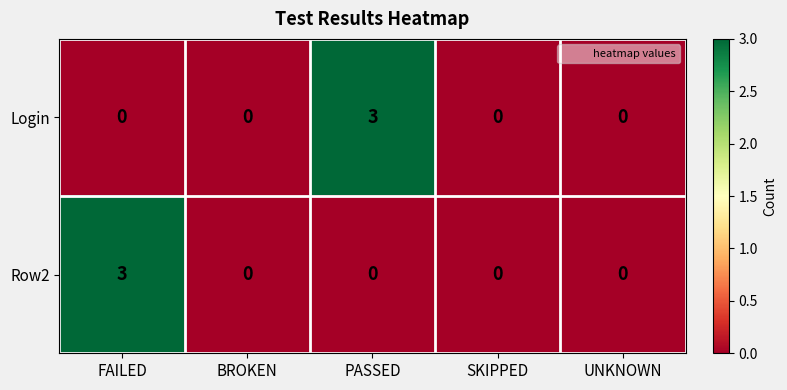

Reading left to right, what are all the values shown in this chart?

Login: FAILED=0	BROKEN=0	PASSED=3	SKIPPED=0	UNKNOWN=0
Row2: FAILED=3	BROKEN=0	PASSED=0	SKIPPED=0	UNKNOWN=0